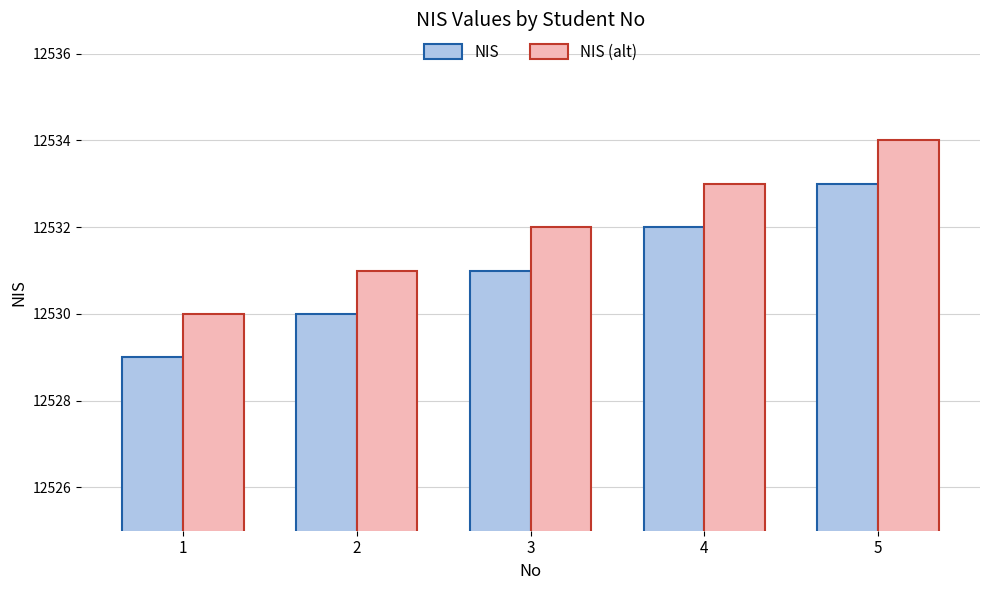

How many categories are shown in the chart?

5